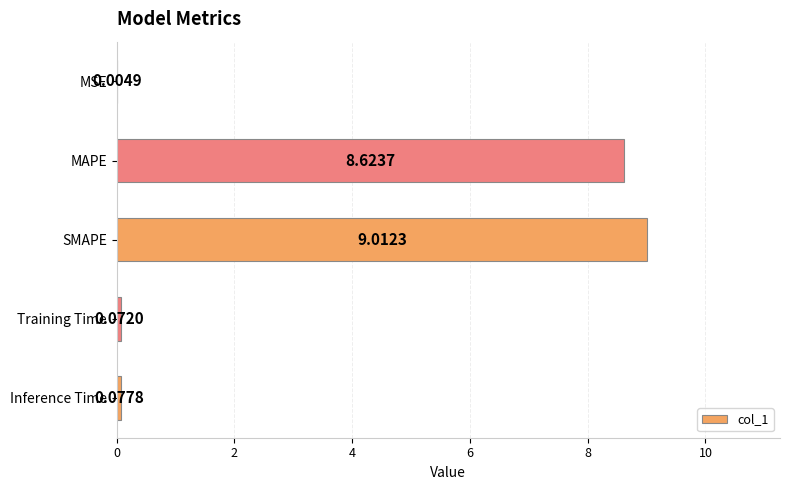

At which label is the value closest to 4?

Inference Time